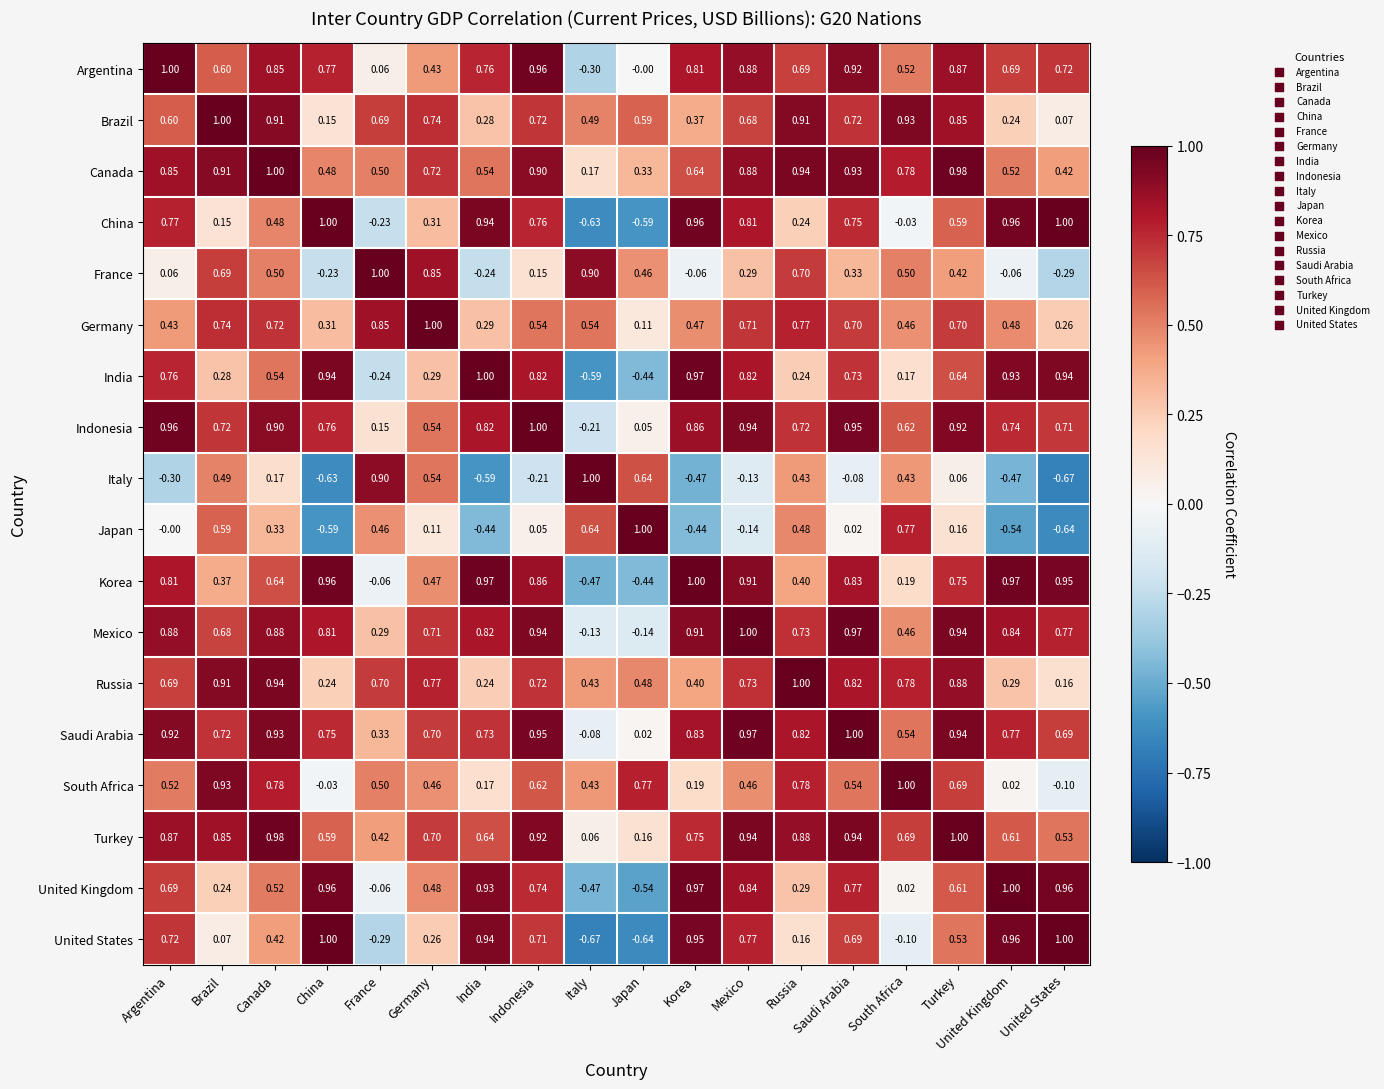

At which label is China closest to 0?

South Africa